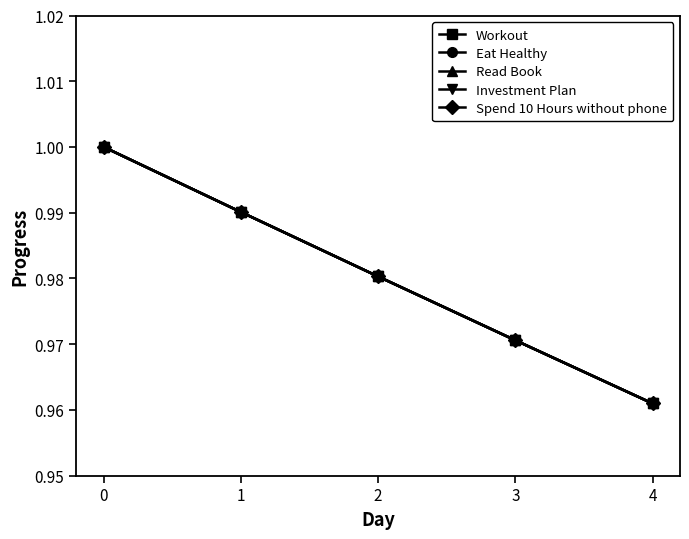

Does the chart have visible grid lines?

No